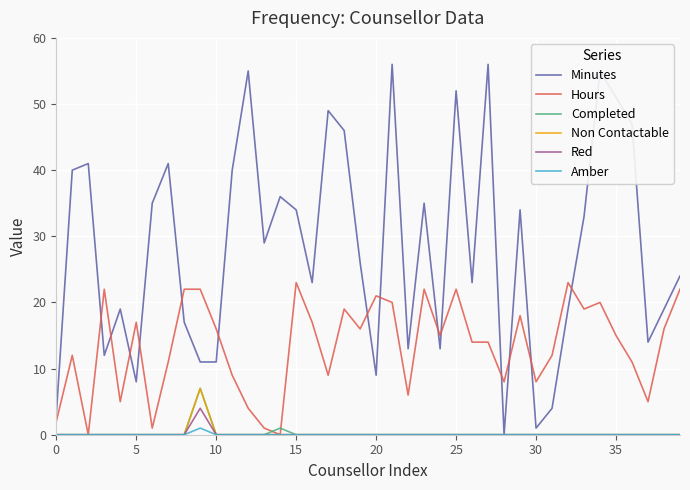

Count the Non Contactable values in the range 0 to 1.

39